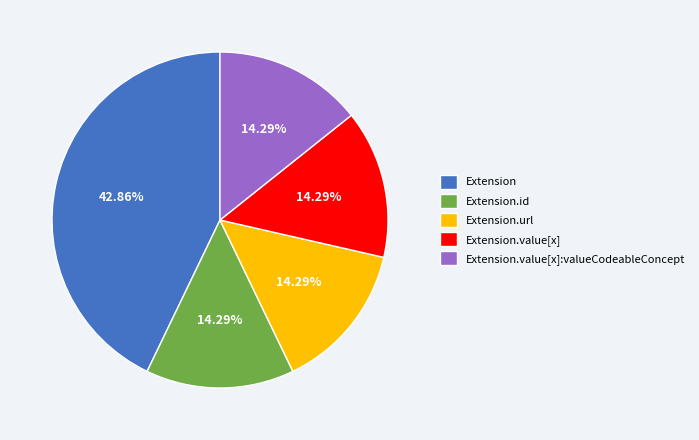

Is there any slice that represents more than half of the pie?

No